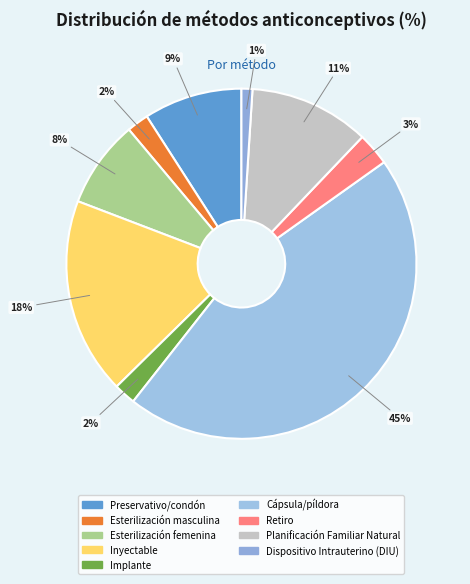

To the nearest percent, what is the difference between the Preservativo/condón and Planificación Familiar Natural slice percentages?

2%